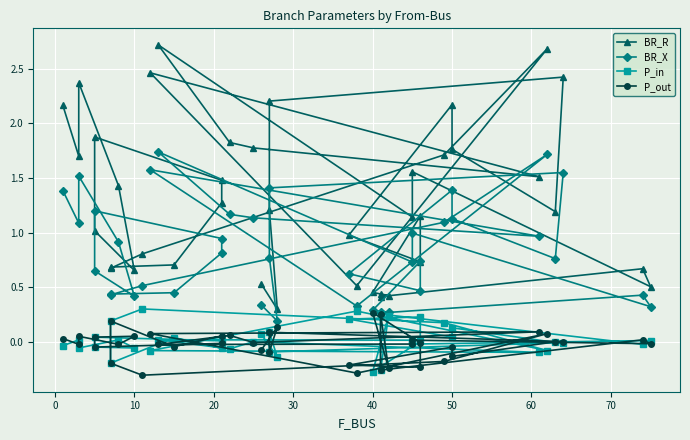

After their last crossing, which series has the higher values: P_out or P_in?

P_in